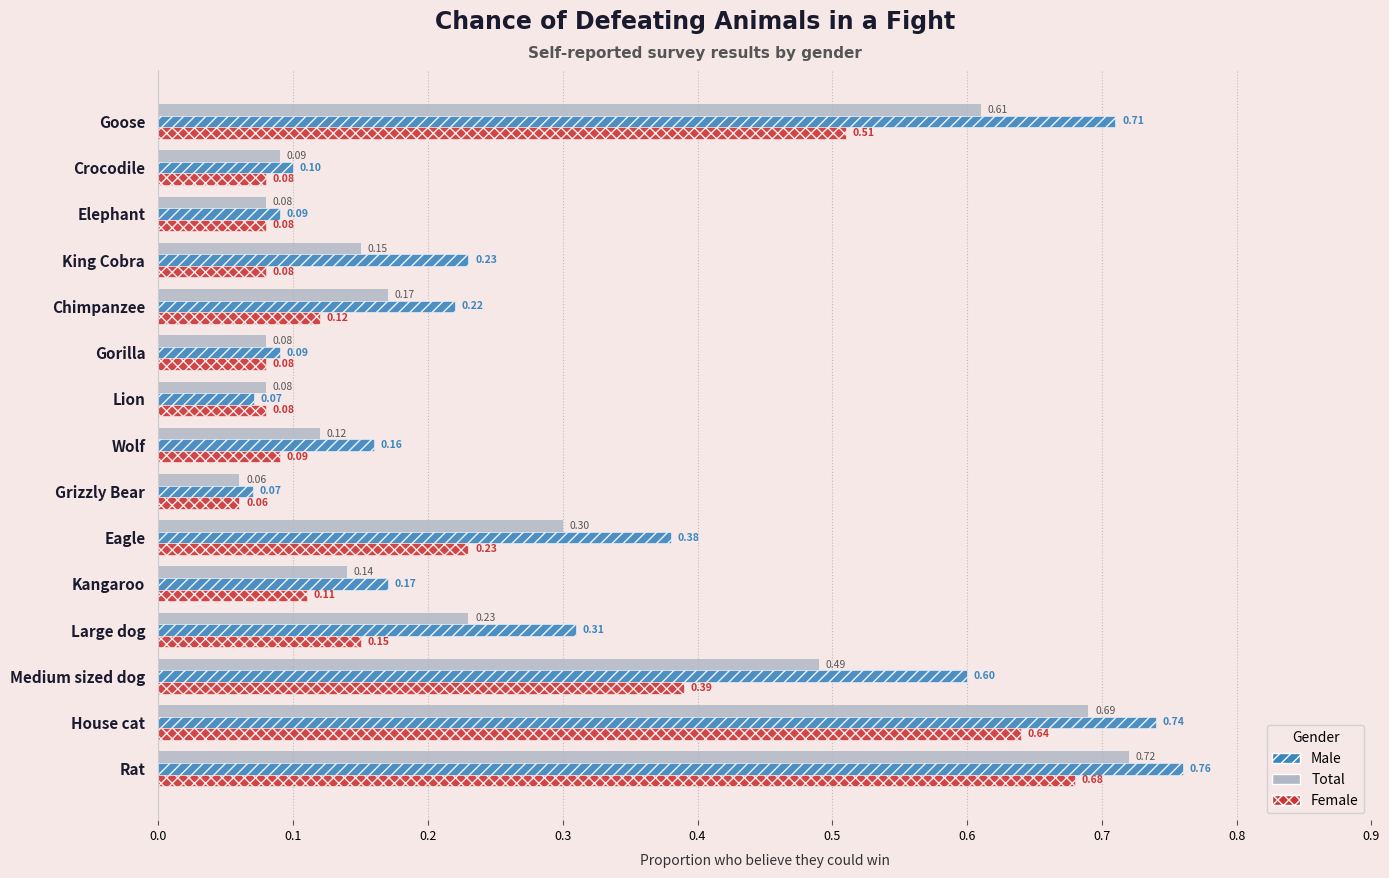

At which category does the chart reach its peak across all series?

Rat